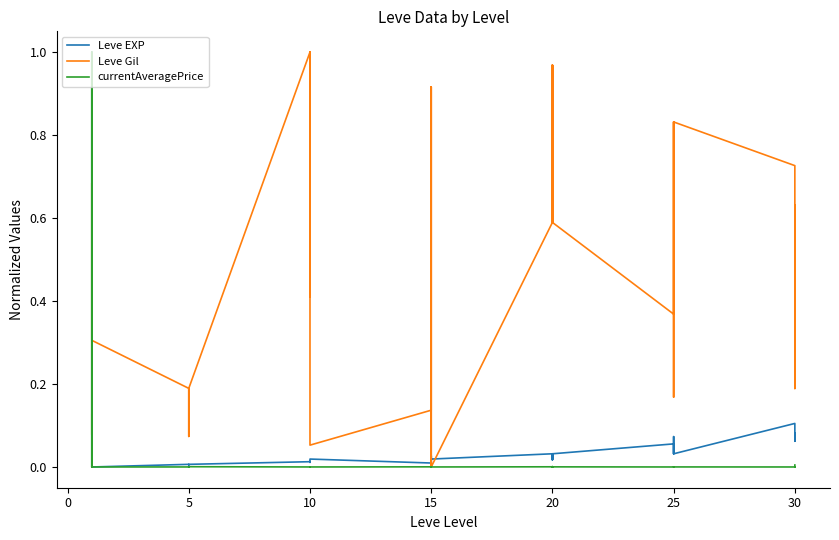

True or false: Leve Gil has a value of 0.4 at 20.

False